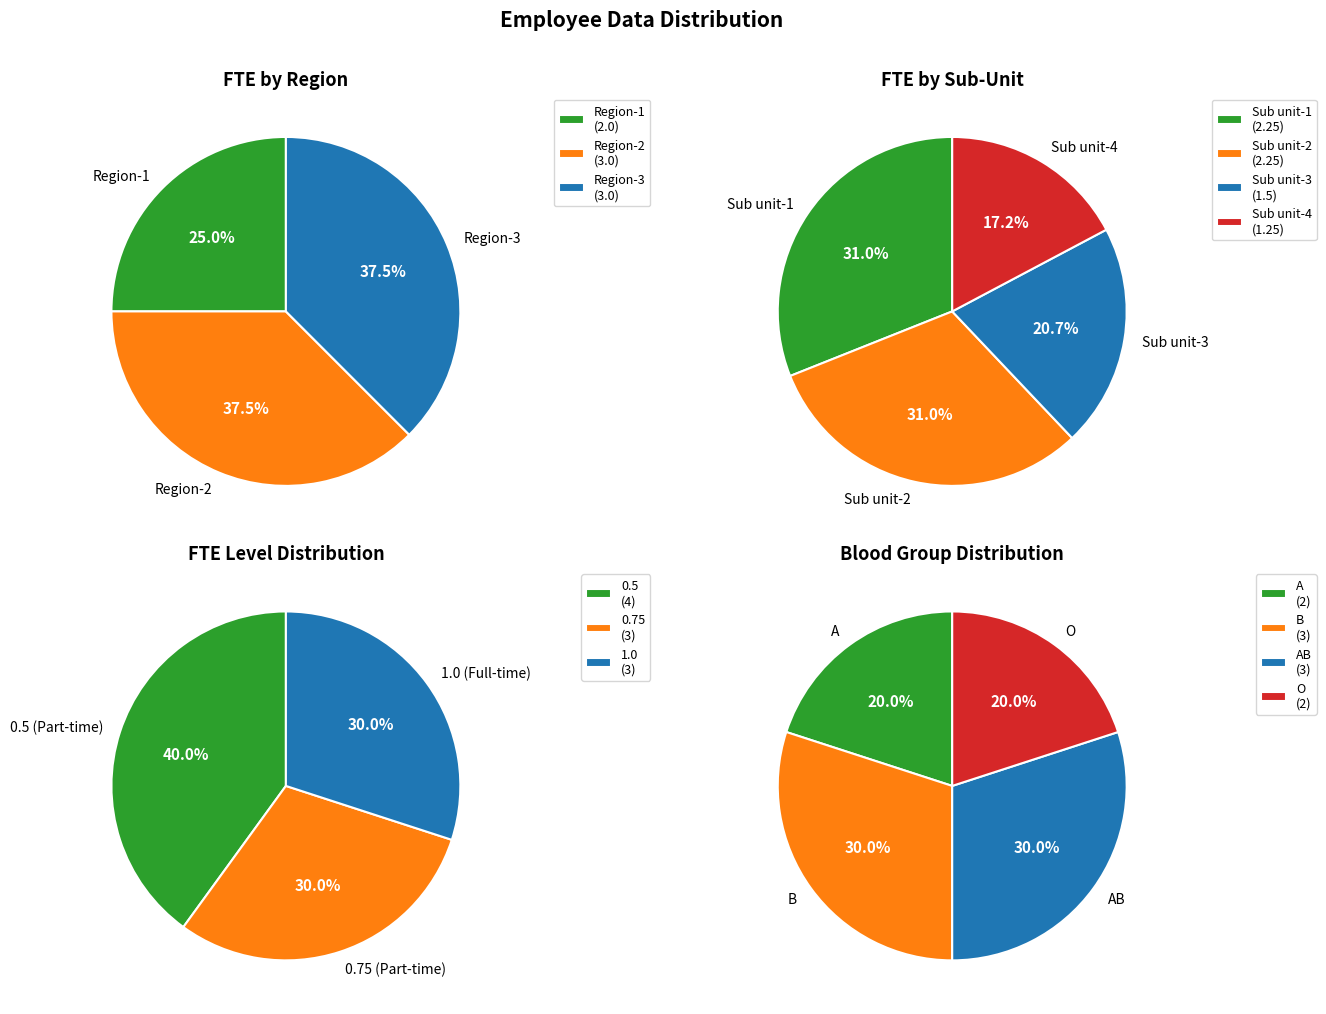

Is it true that TC_01_05 is 22% of the pie?

False